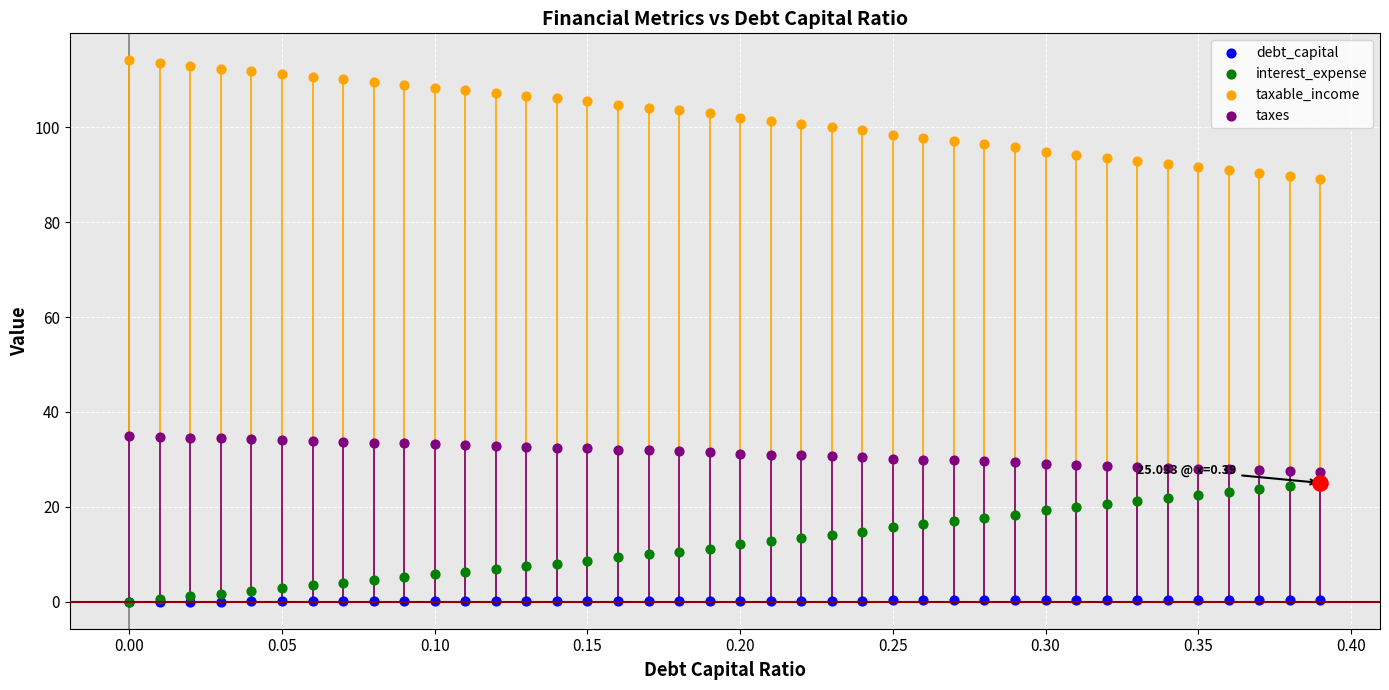

Which series has the widest spread of Y values?

interest_expense